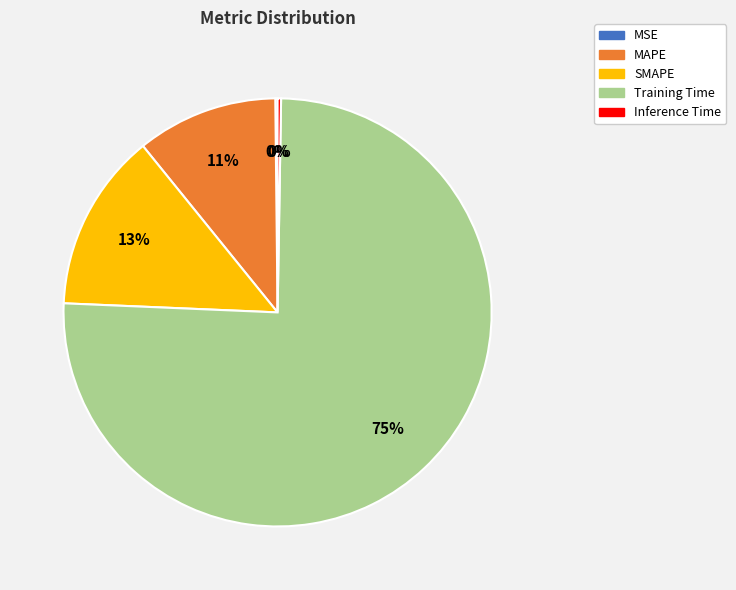

Is the sum of SMAPE and MAPE greater than half?

No